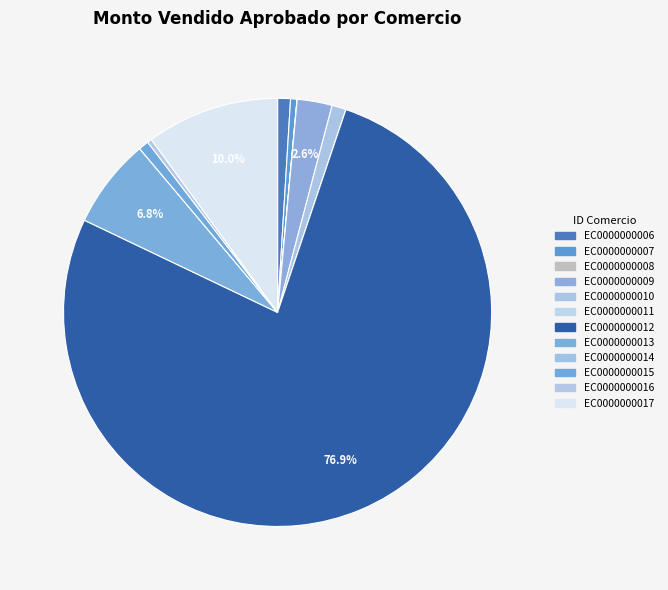

True or false: EC0000000014 accounts for 1% of the total.

False